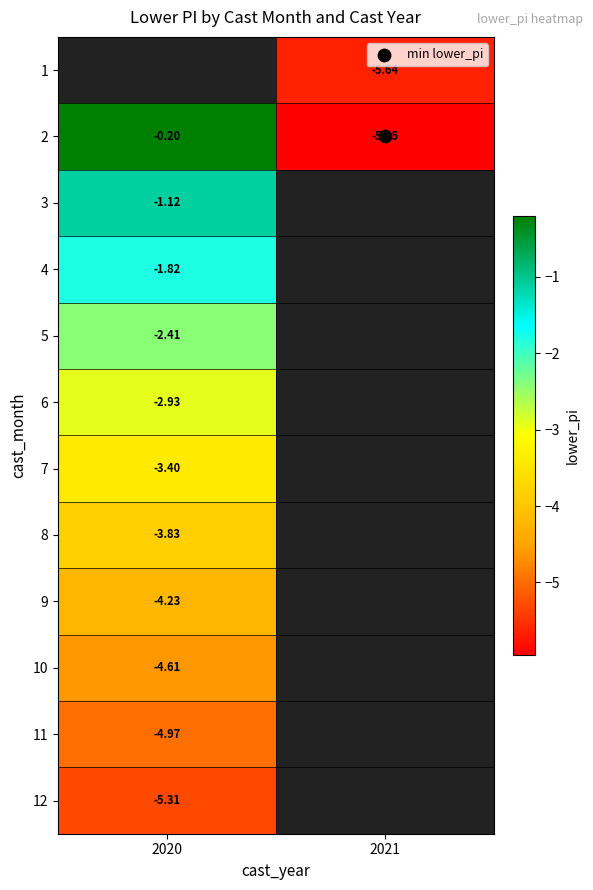

How many negative values does the 6 series have?

1